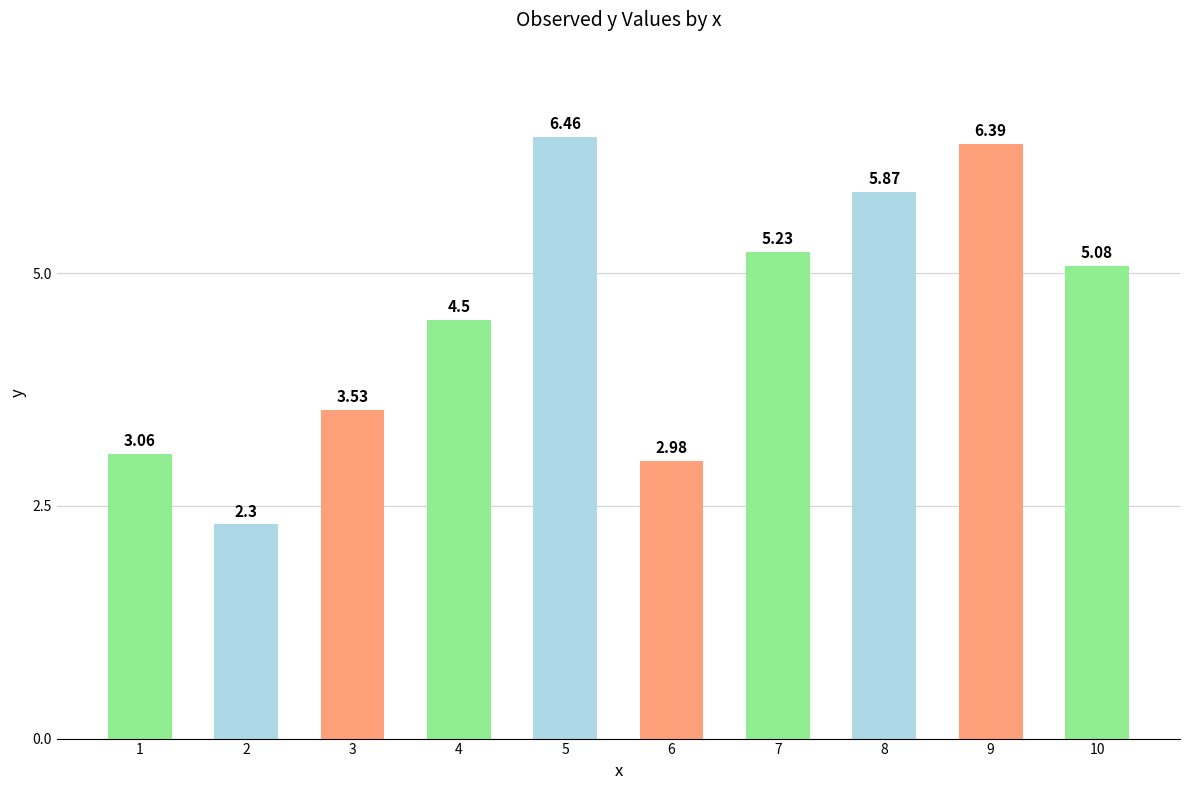

What is the sum of all values?

45.4